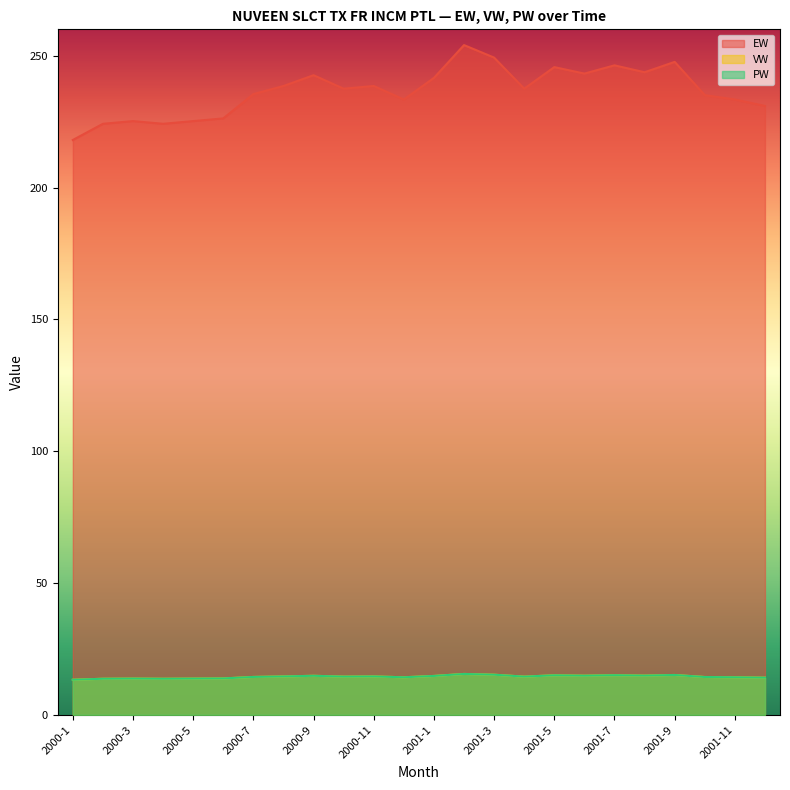

What is the sum of the PW values at 2000-8 and 2000-4?

28.2